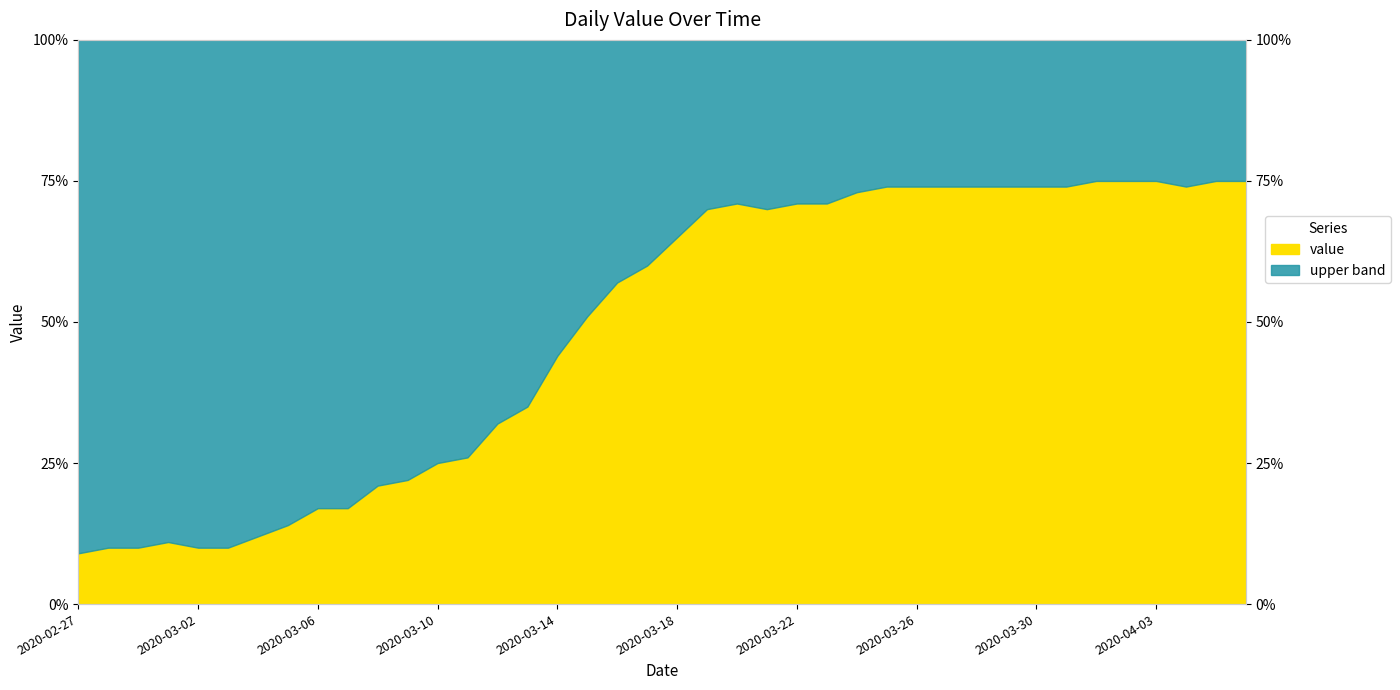

The value at 2020-03-23 is 33.7. True or false?

False